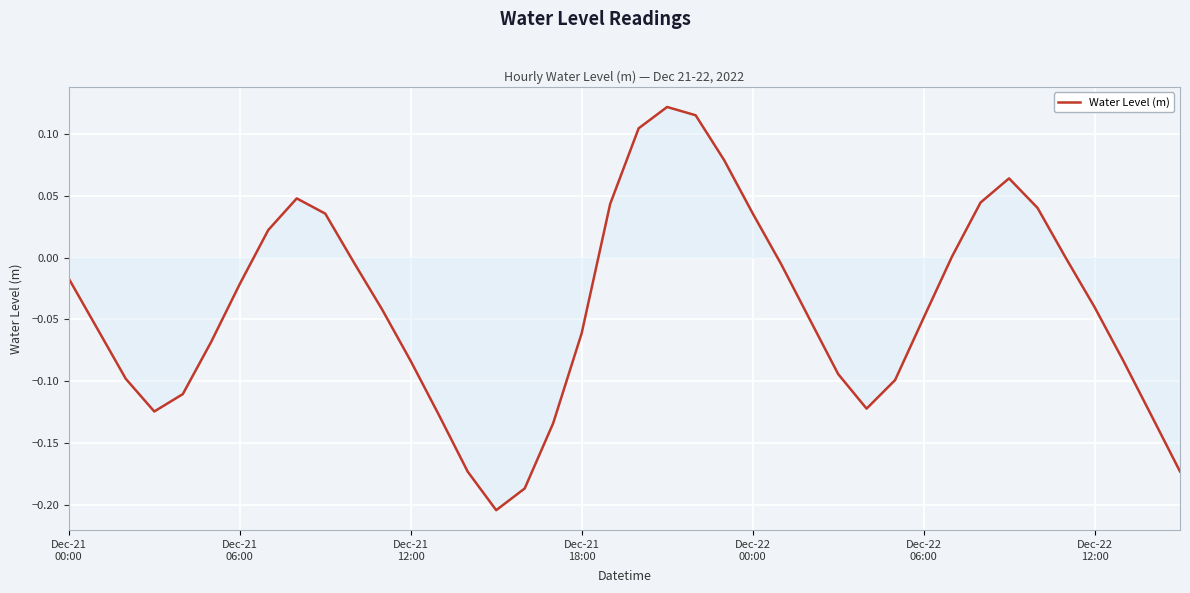

What is the difference between the maximum and minimum values?

0.3